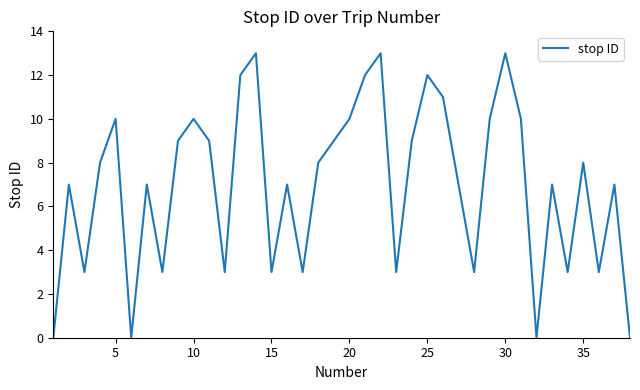

Does the chart display data point markers on the line(s)?

No